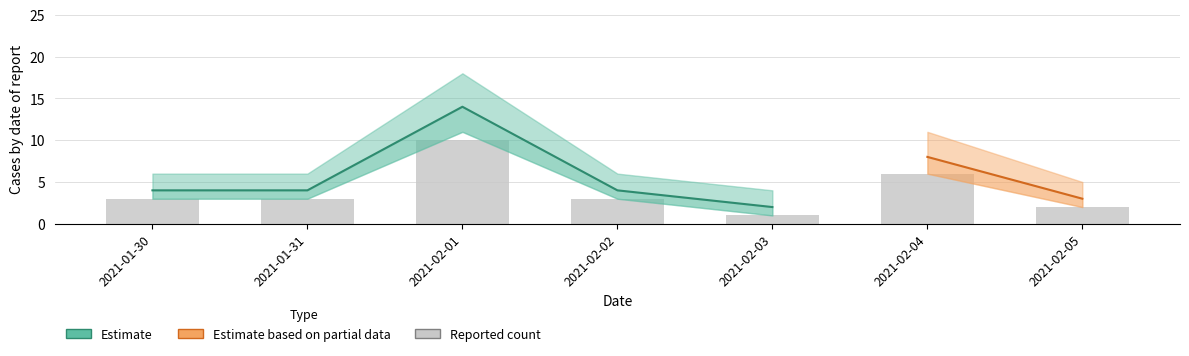

What is the sum of all values?

28